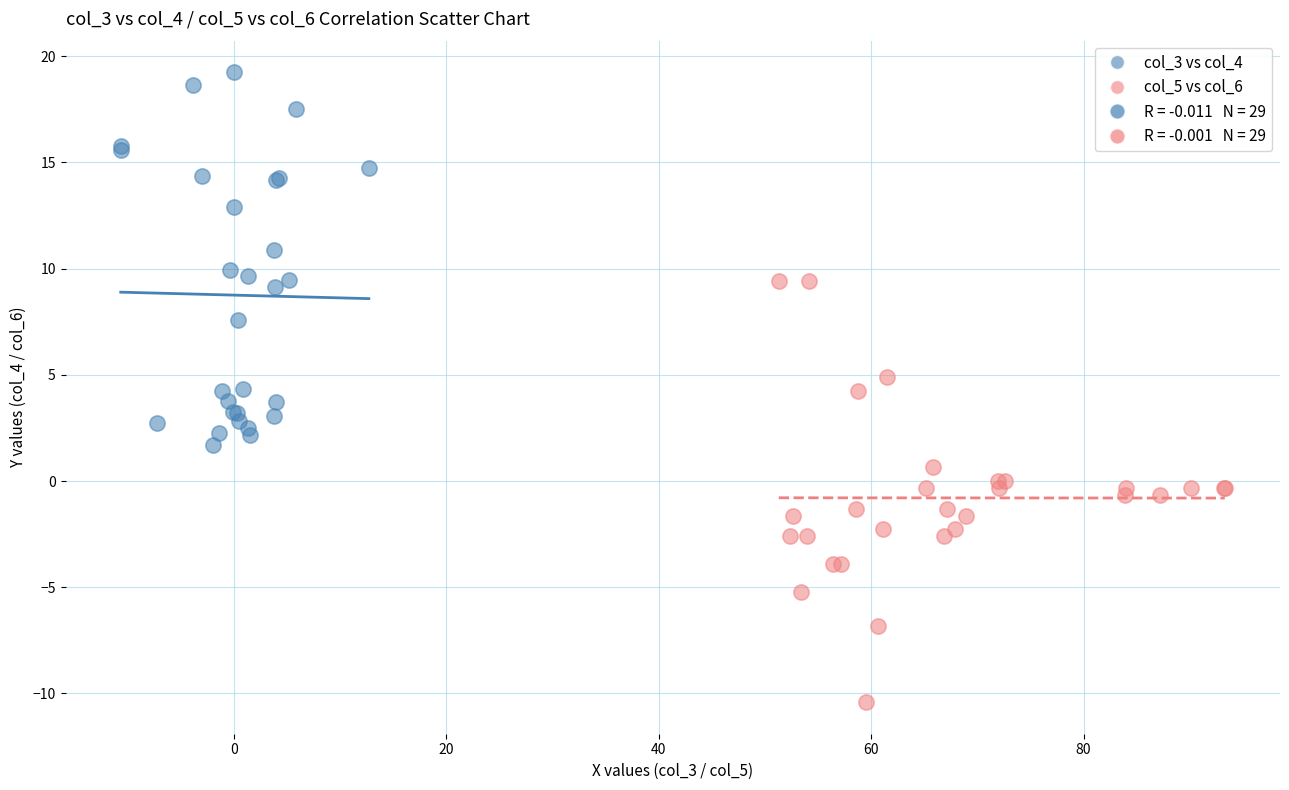

Which series reaches the maximum Y coordinate?

col_3 vs col_4